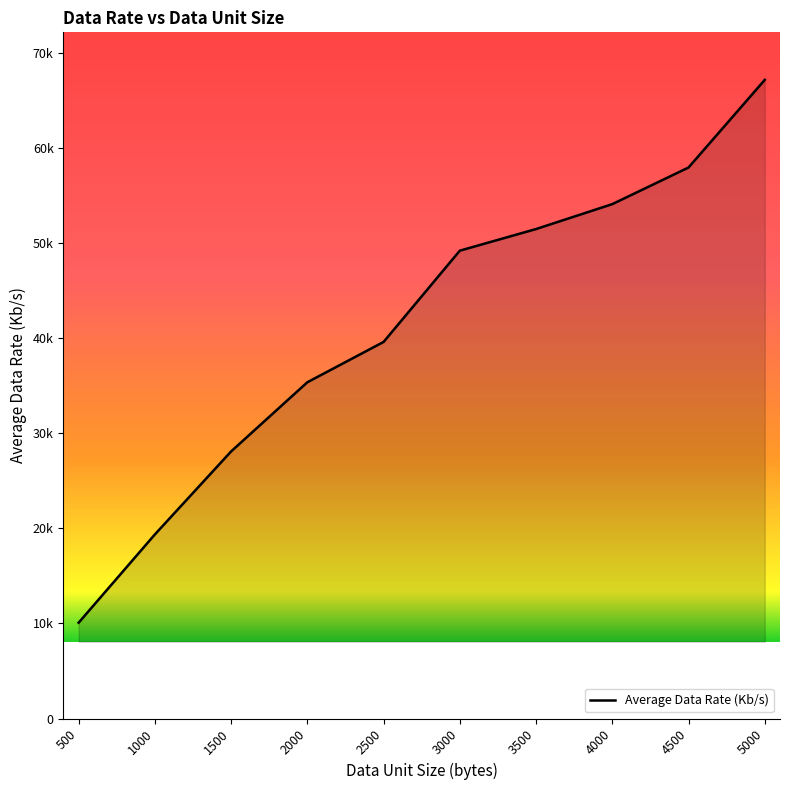

Which label corresponds to the largest value in the chart?

5000